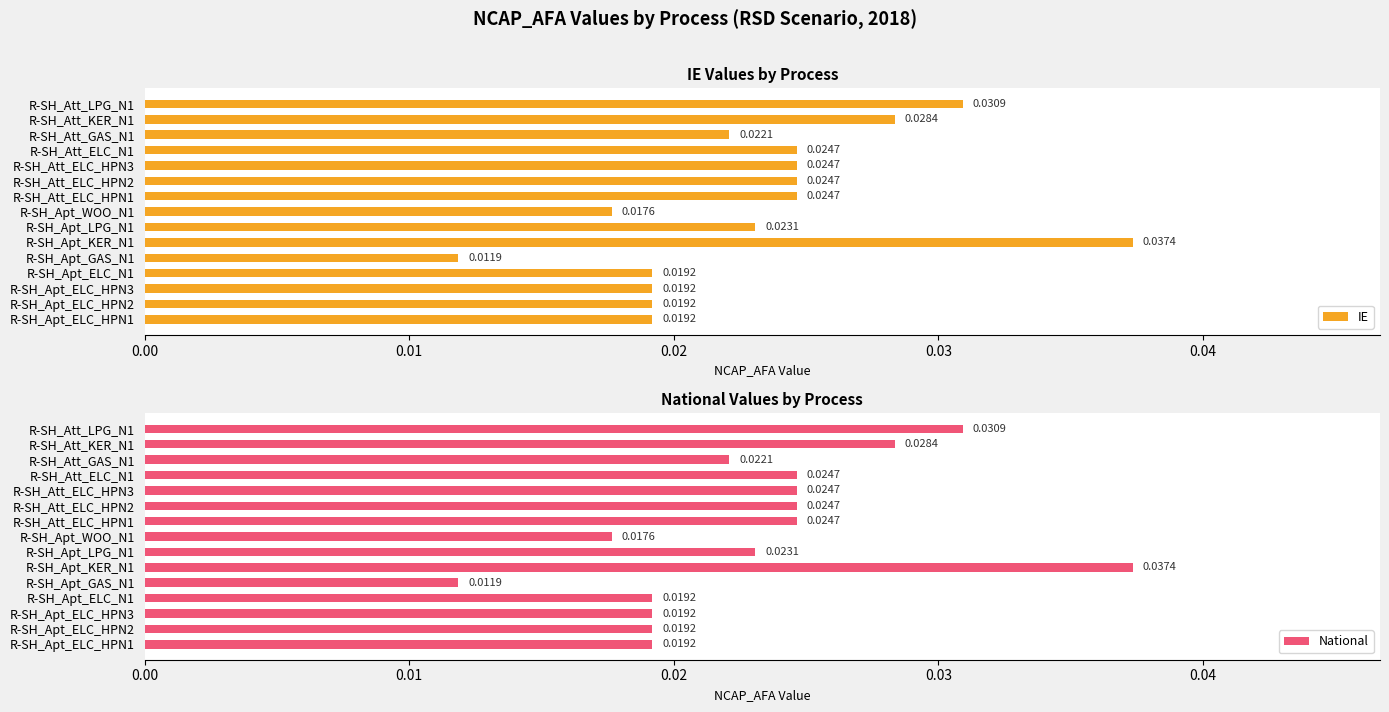

Which category has the highest value in the IE series?

R-SH_Apt_KER_N1